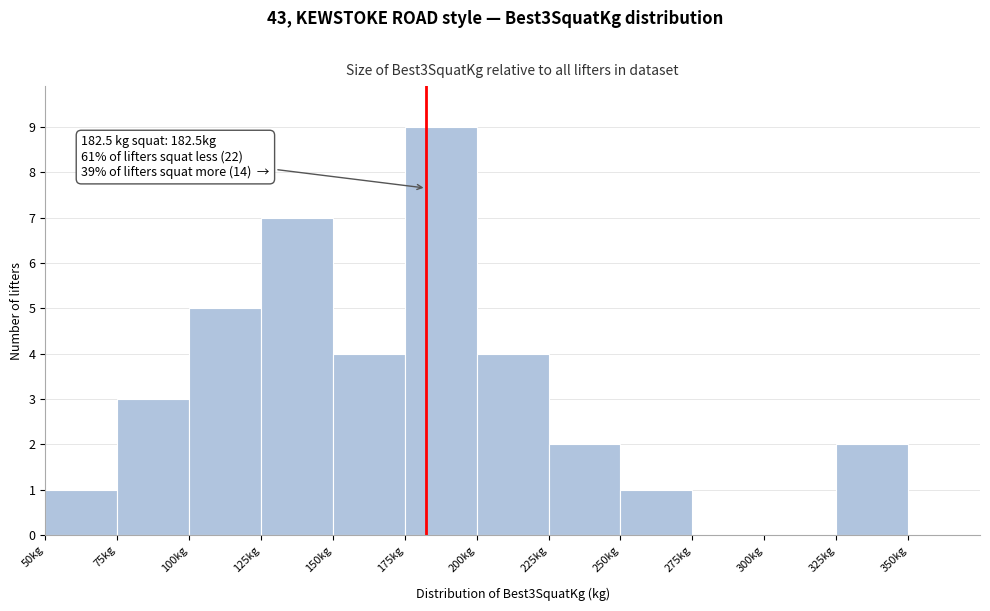

Over which range of the x-axis is the bar tallest?

175 to 200